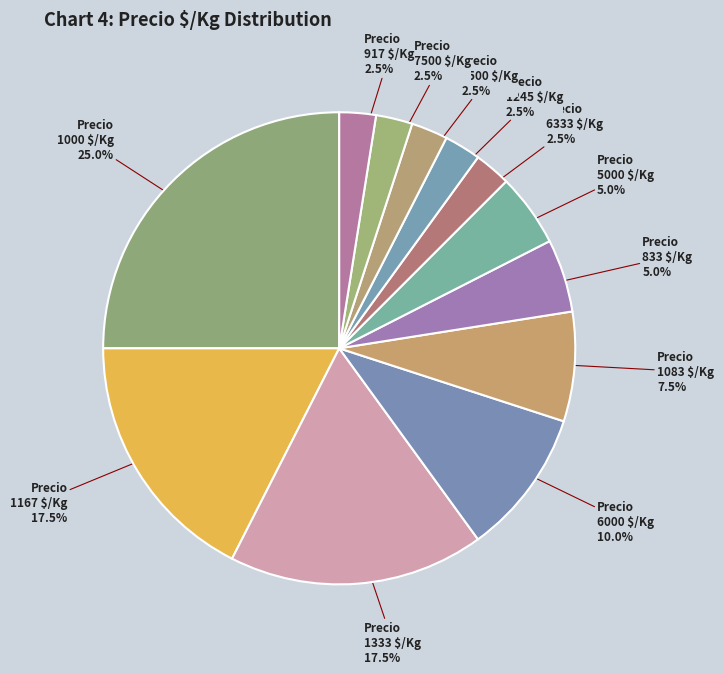

Count the number of slices in the pie.

12